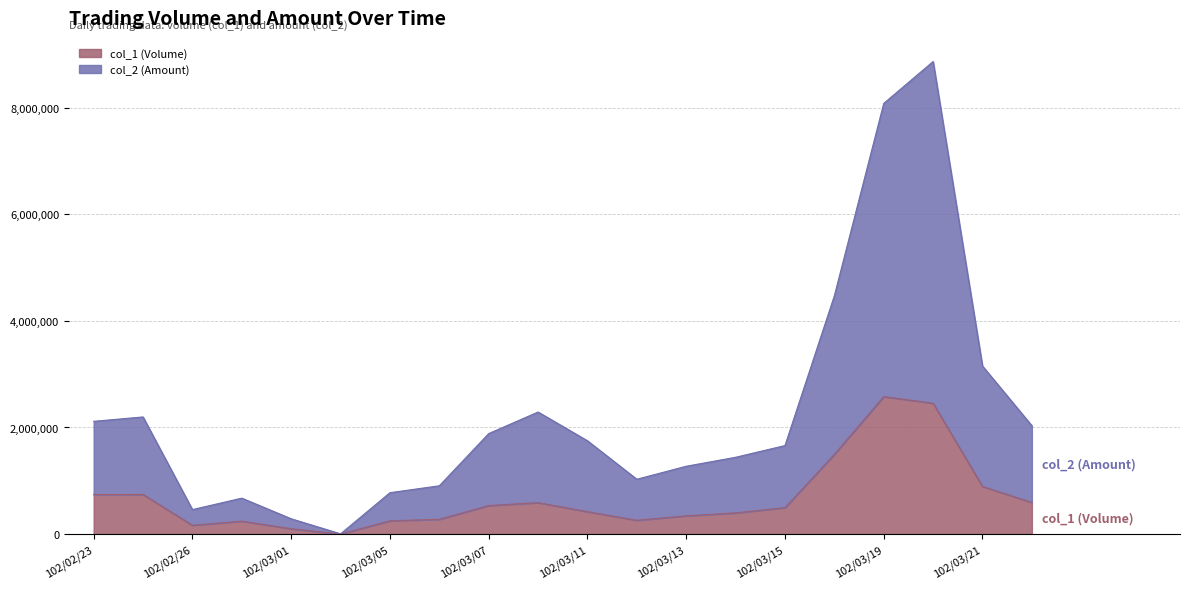

What is the maximum value for col_1 (Volume)?

2579000